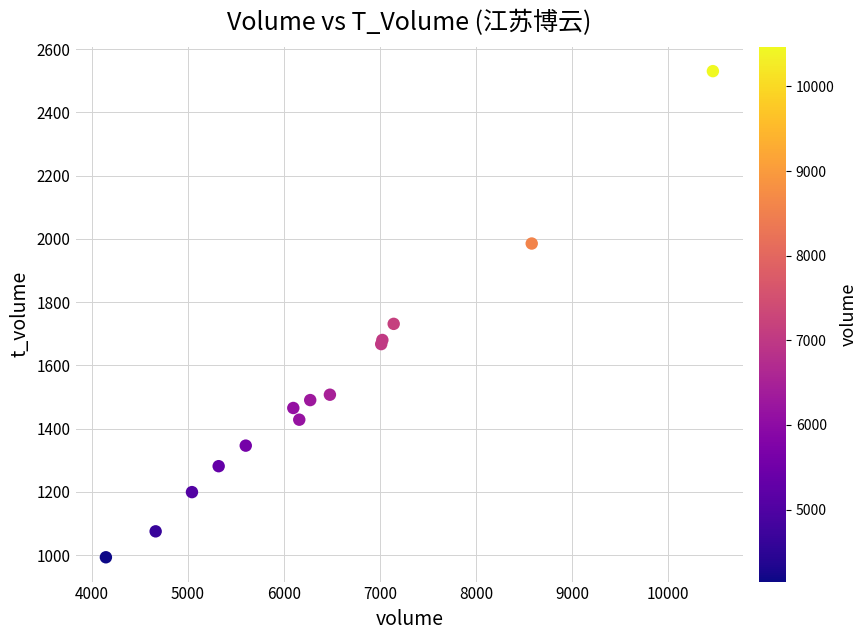

What Y value in the scatter plot is closest to 1761?

1731